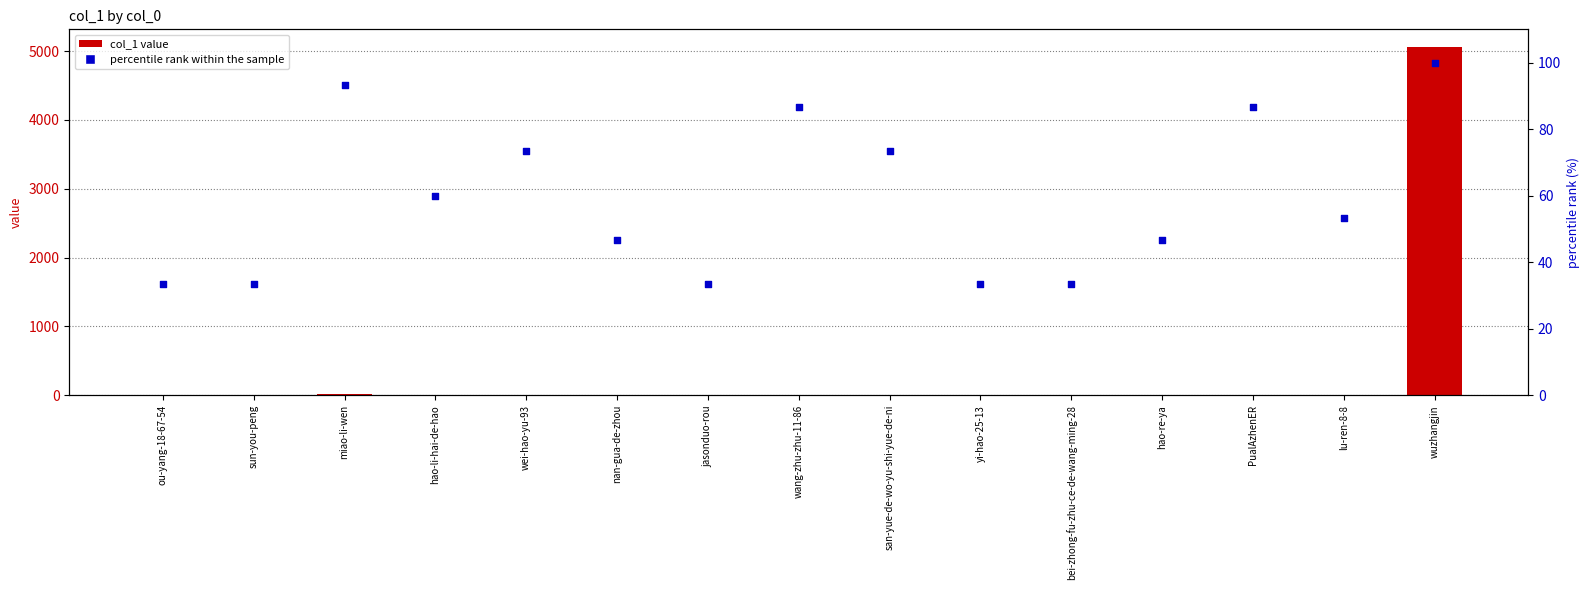

Which series has the largest total across all categories?

col_1 value